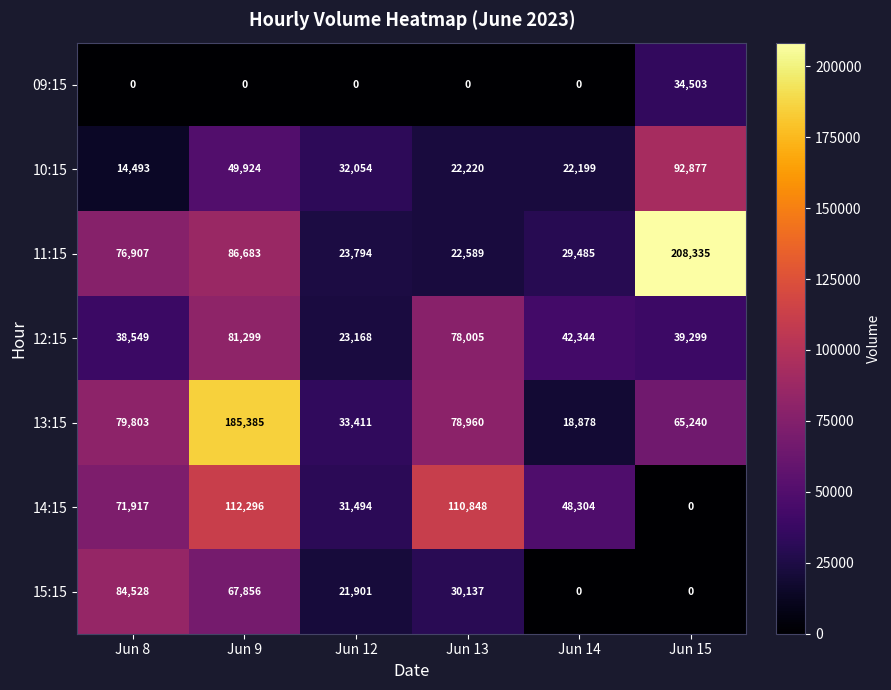

Where is 13:15 nearest to the value 102131?

Jun 8